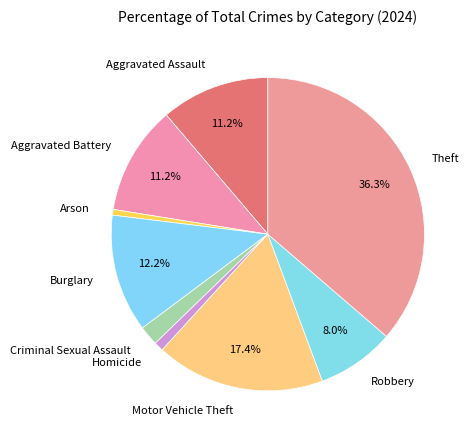

Which slice is the largest?

Theft